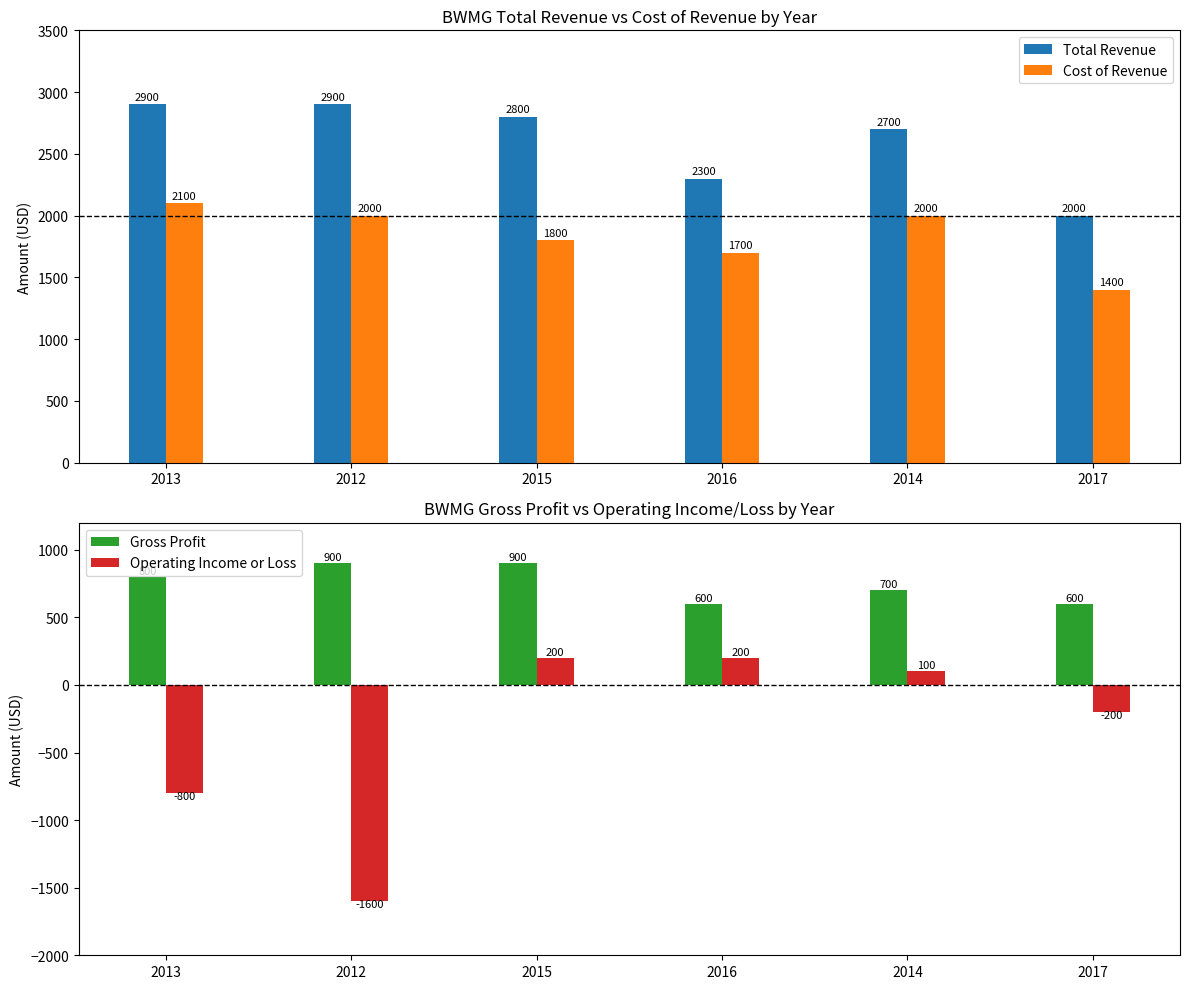

Read the Gross Profit value at 2016.

600